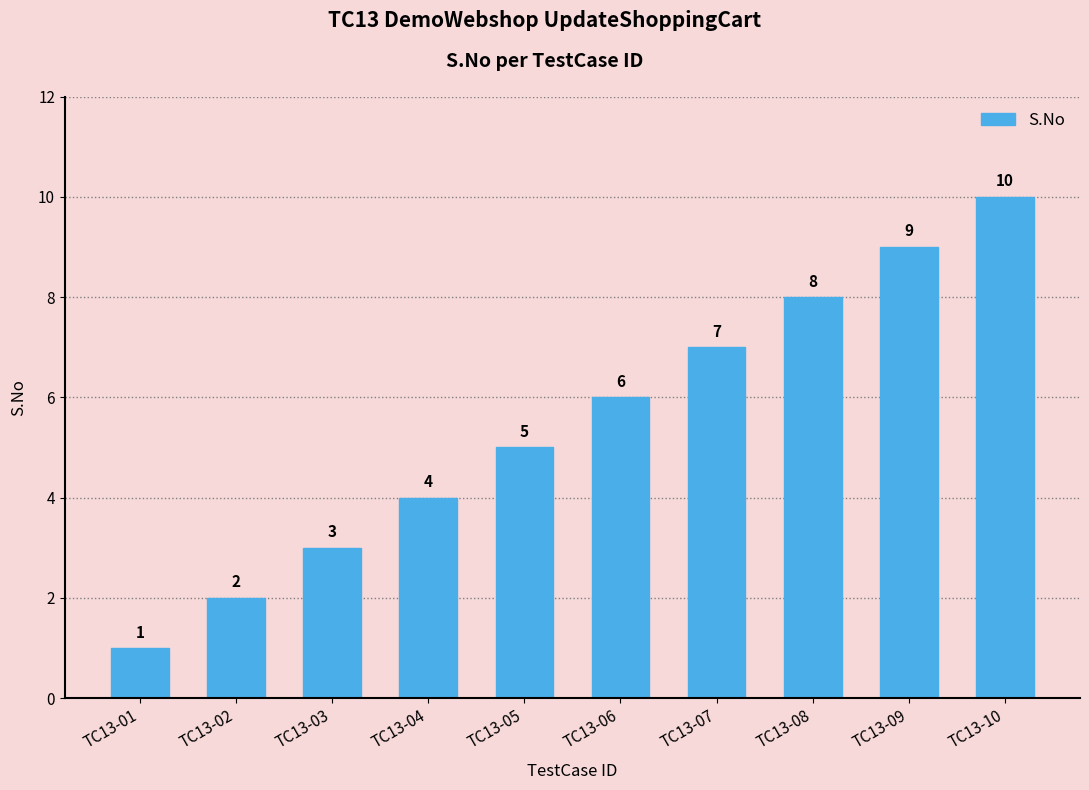

Which label corresponds to the largest value in the chart?

TC13-10